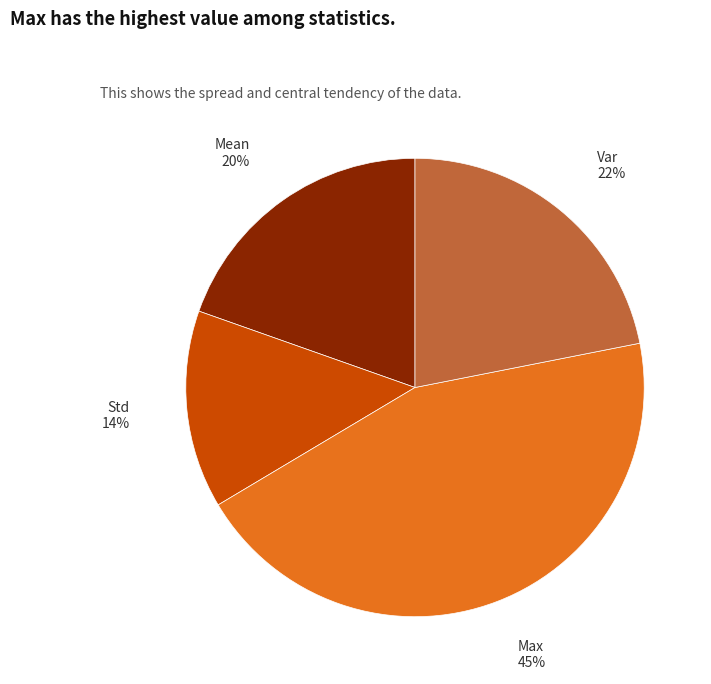

How many slices are in this pie chart?

4